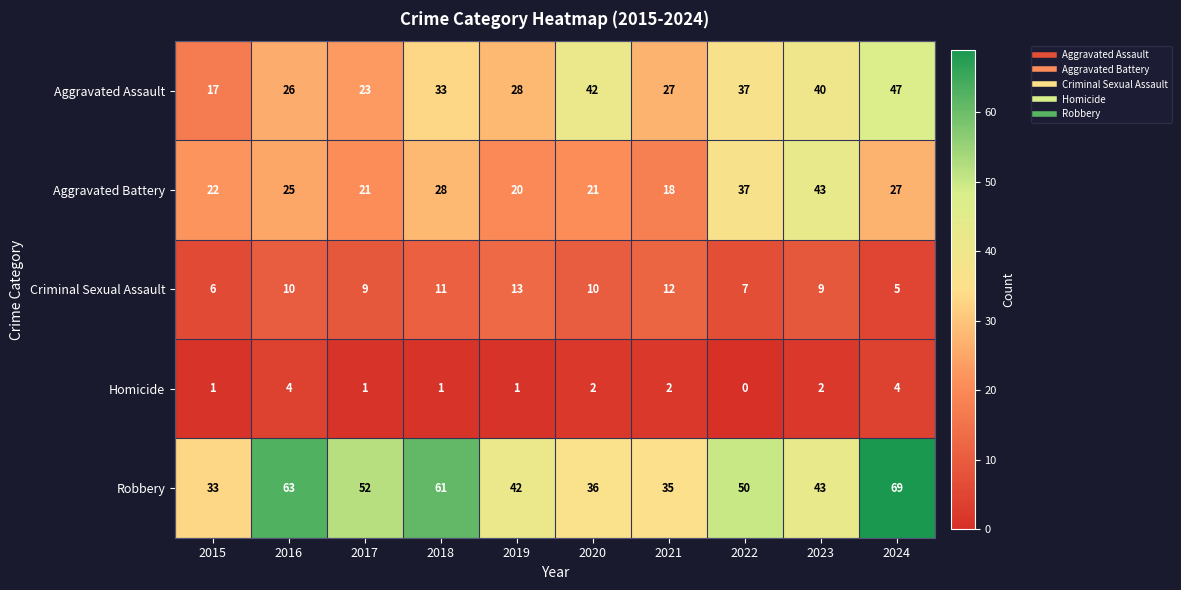

True or false: Homicide has a value of 1 at 2019.

True